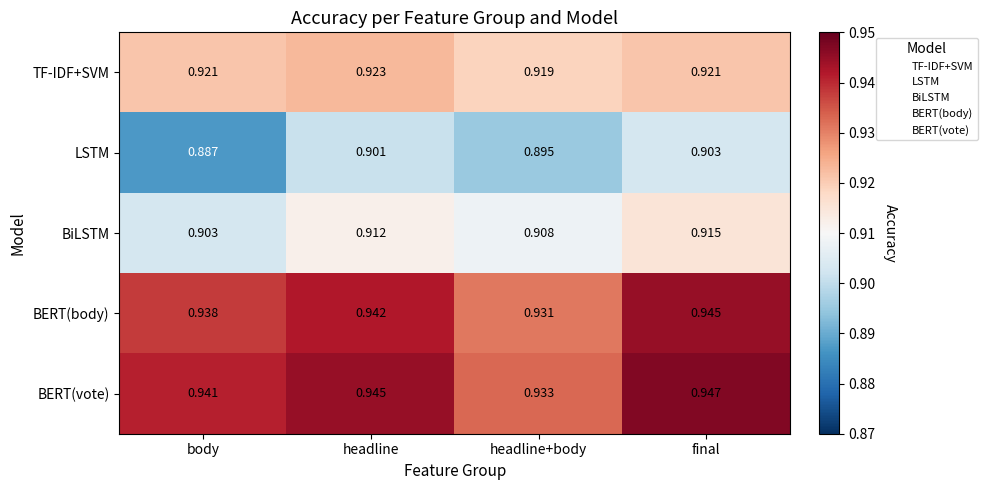

Which label corresponds to the smallest value in the chart?

body